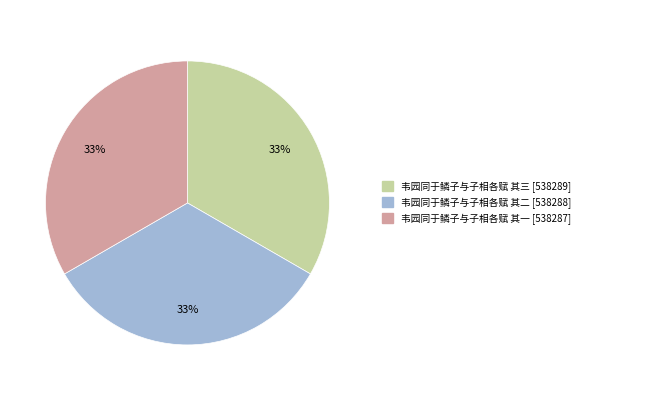

To the nearest percent, what is the average slice percentage?

33%